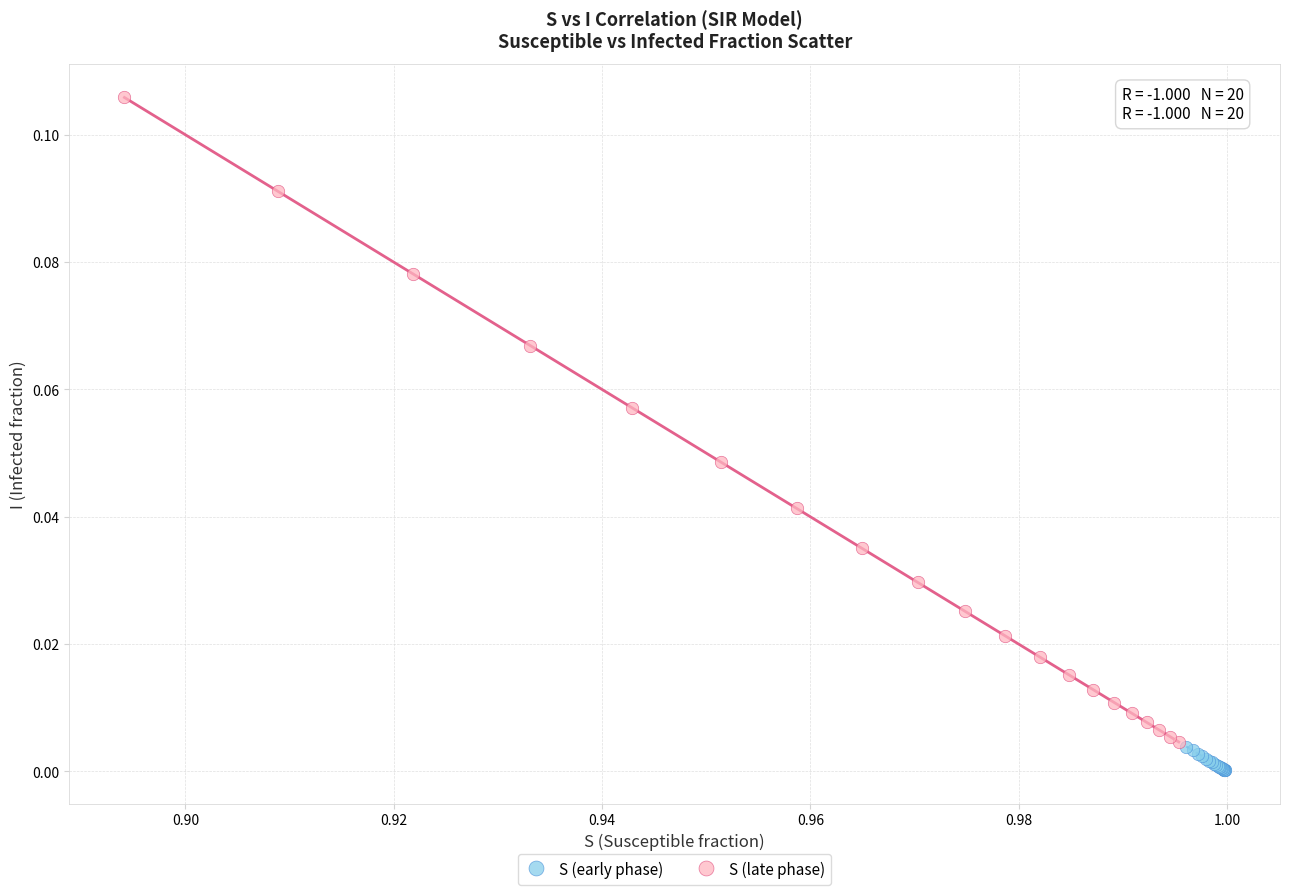

Which series reaches the maximum Y coordinate?

S (late phase)